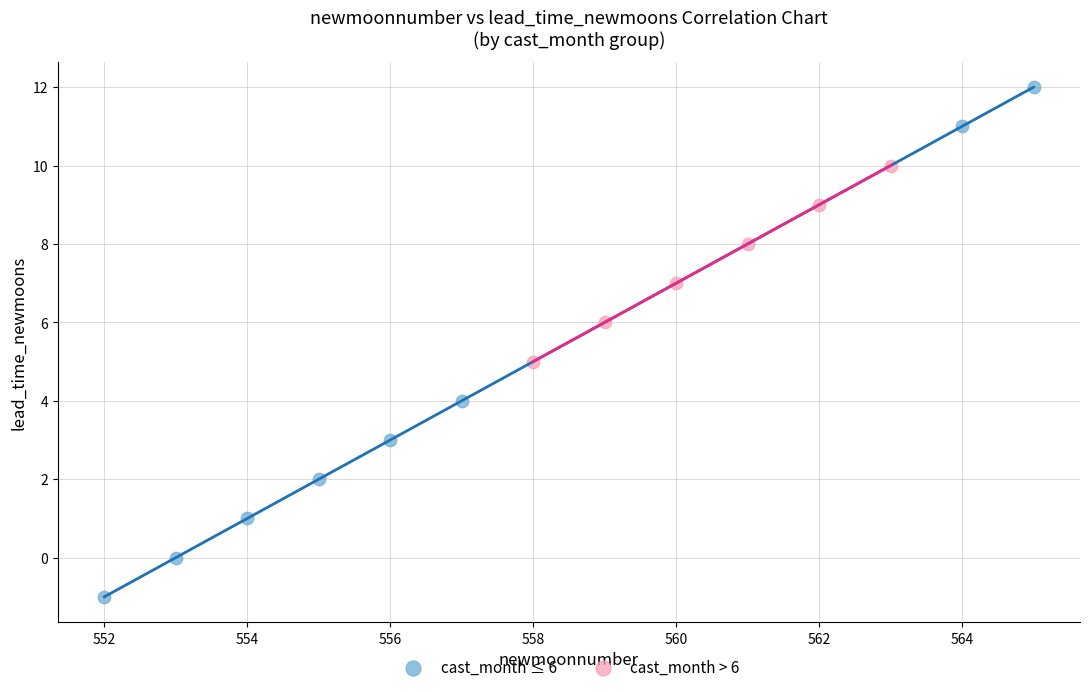

Which series contains the highest Y value?

cast_month ≤ 6